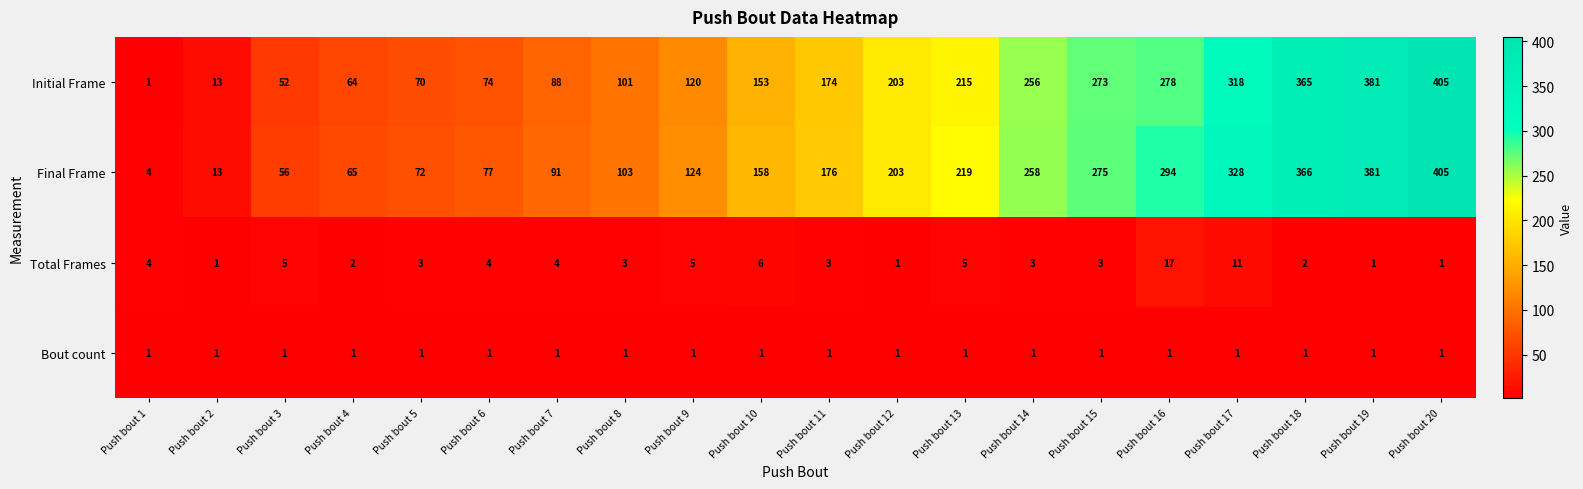

At Push bout 4, list the series in order from smallest to largest.

Bout count, Total Frames, Initial Frame, Final Frame